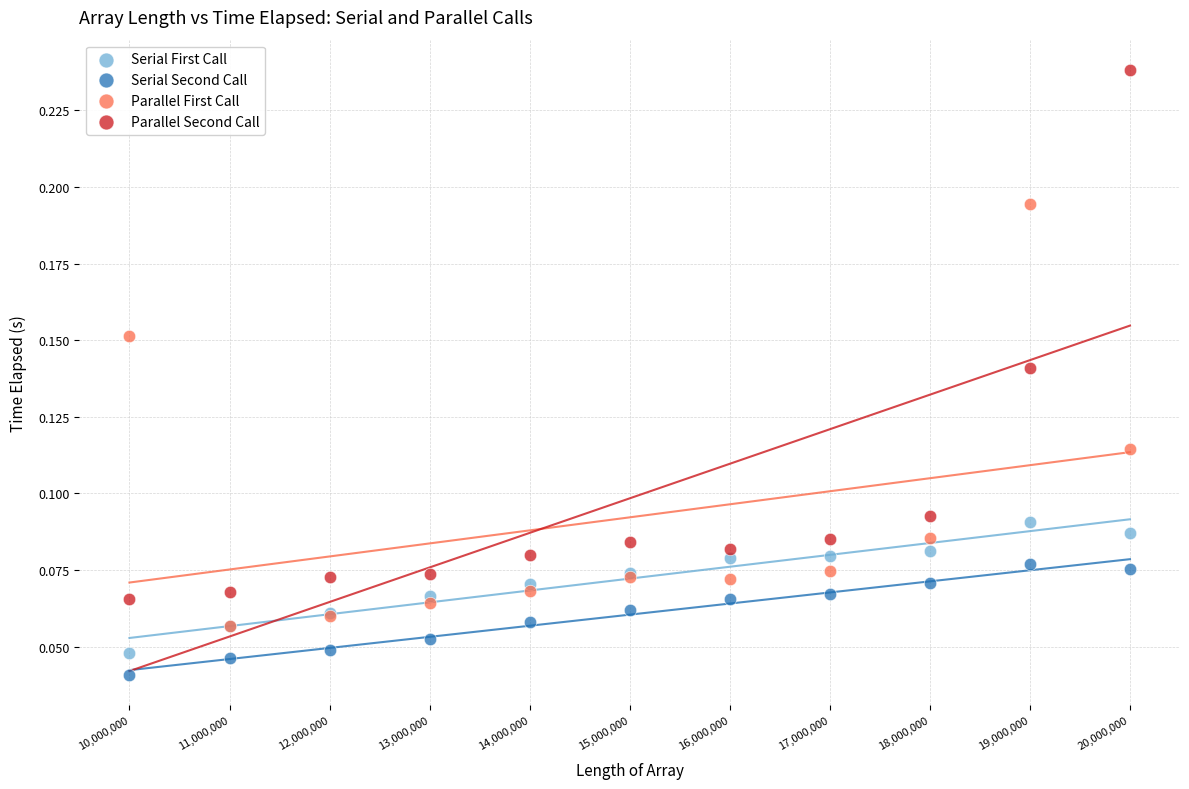

What are all the series names shown in the legend?

Serial First Call, Serial Second Call, Parallel First Call, Parallel Second Call